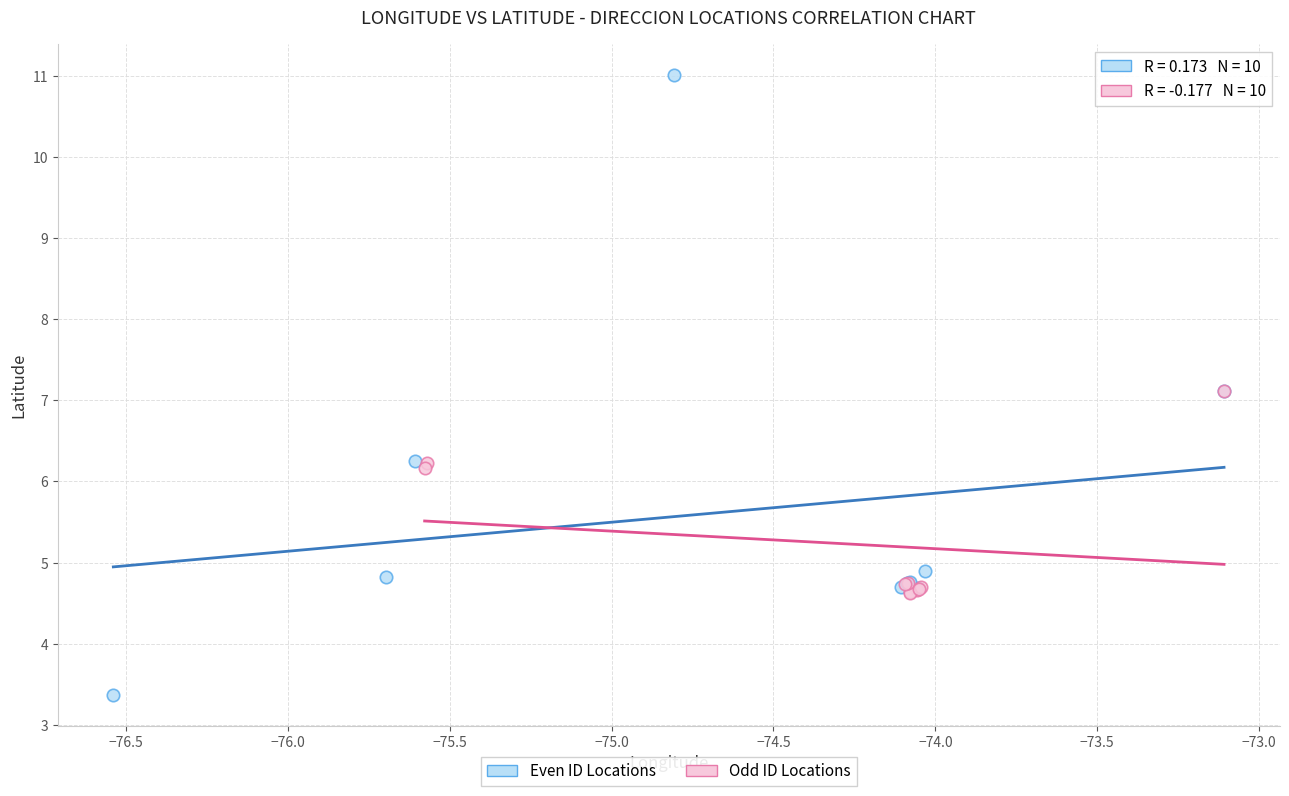

Which series reaches the maximum Y coordinate?

Even ID Locations